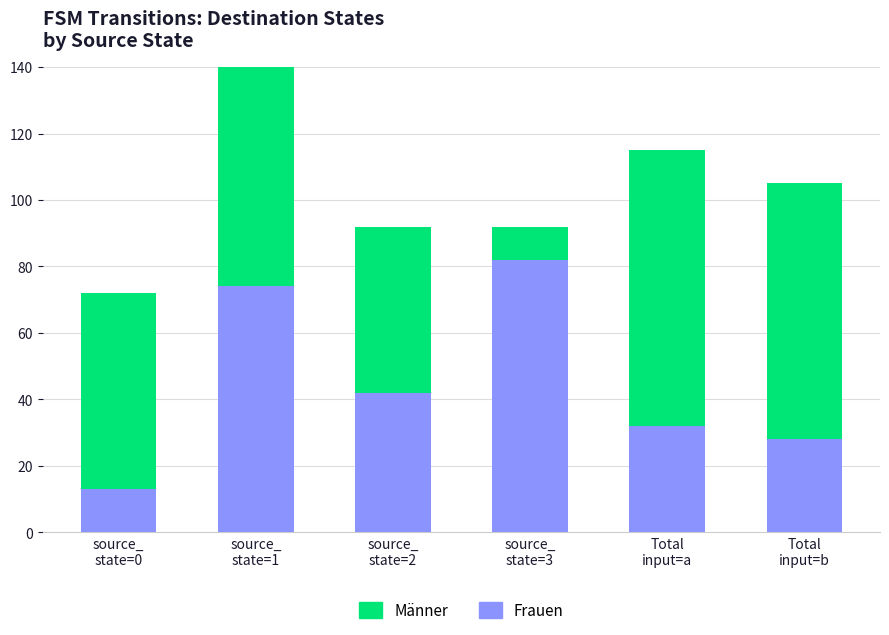

Is the value of Männer at source_
state=1 greater than the value of Frauen at source_
state=0?

Yes